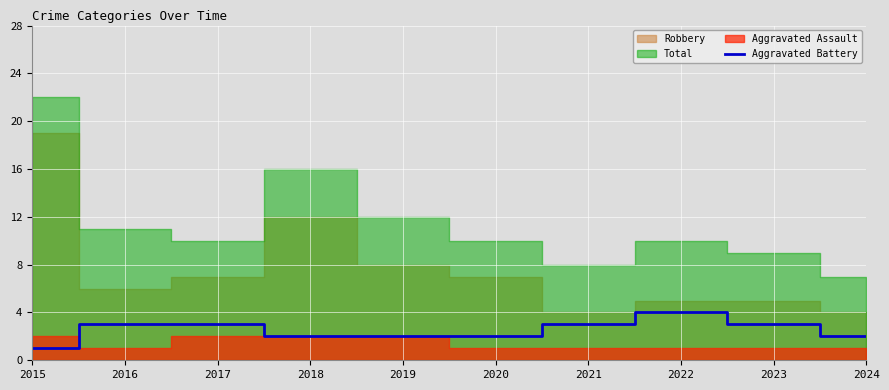

Count the number of values greater than 3.

1